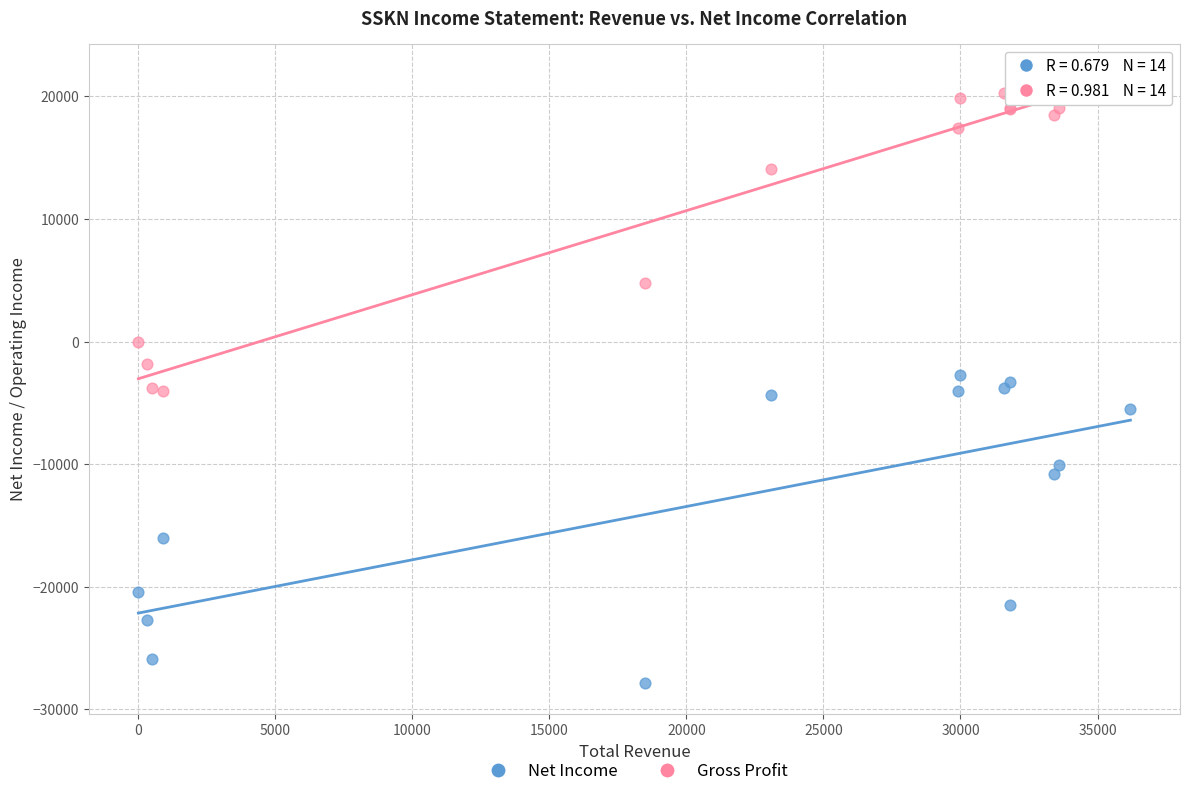

Which series reaches the minimum Y coordinate?

Net Income